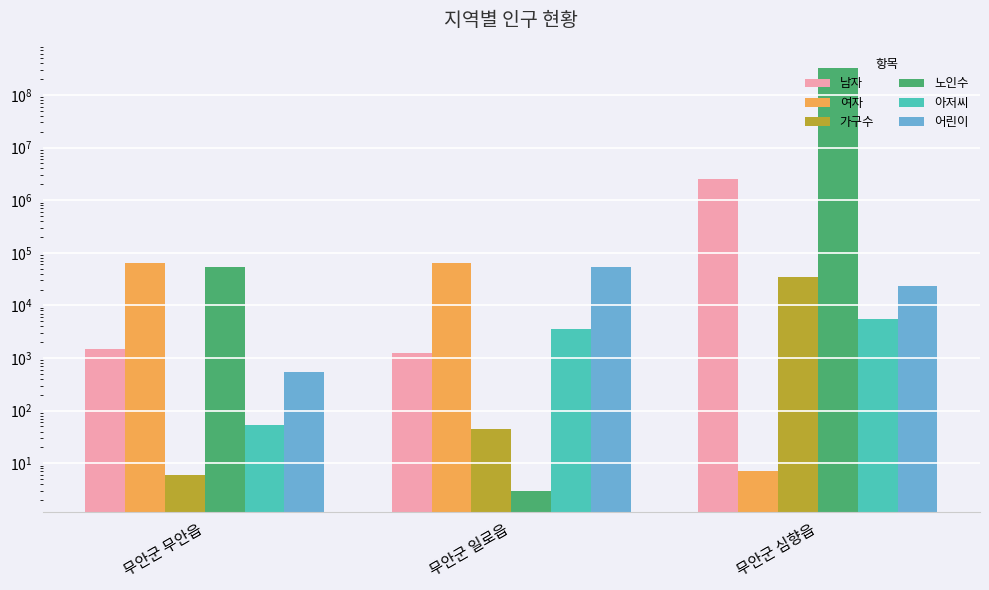

What is the spread (max minus min) of values at 무안군 심향읍?

325435338